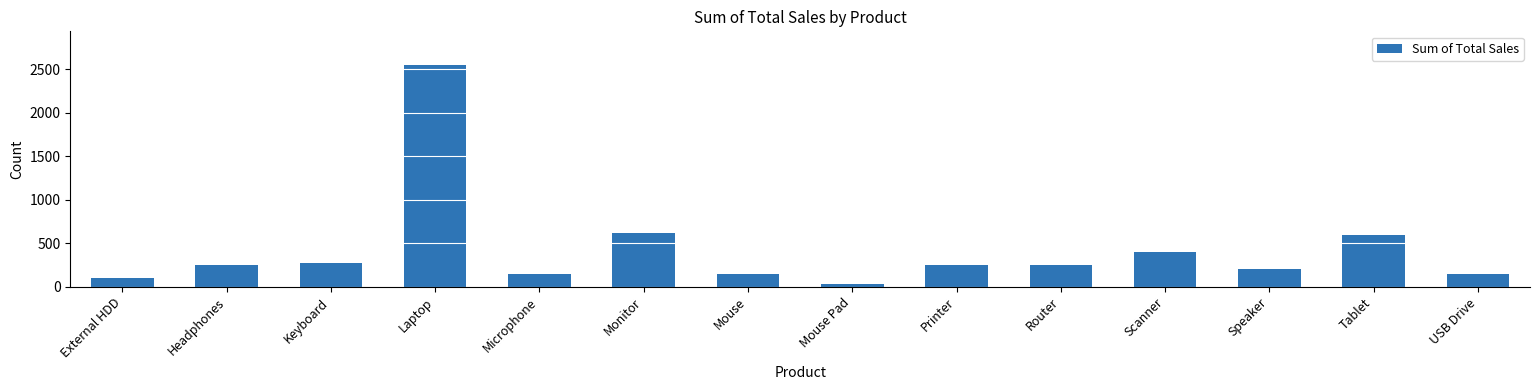

How many data points are less than 250?

6